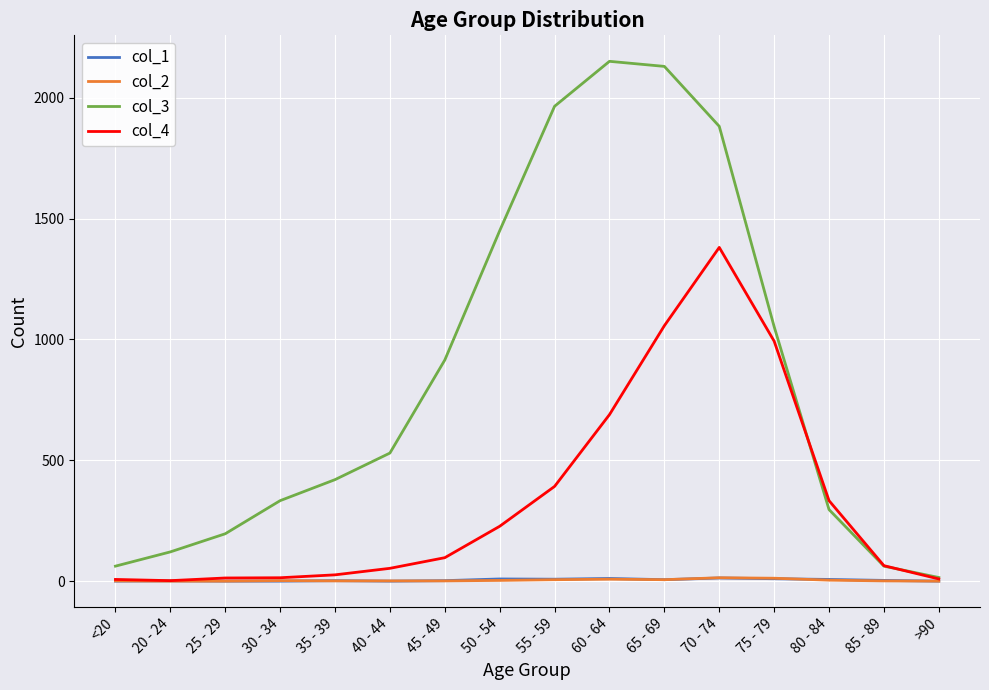

Which series has the widest spread of values?

col_3